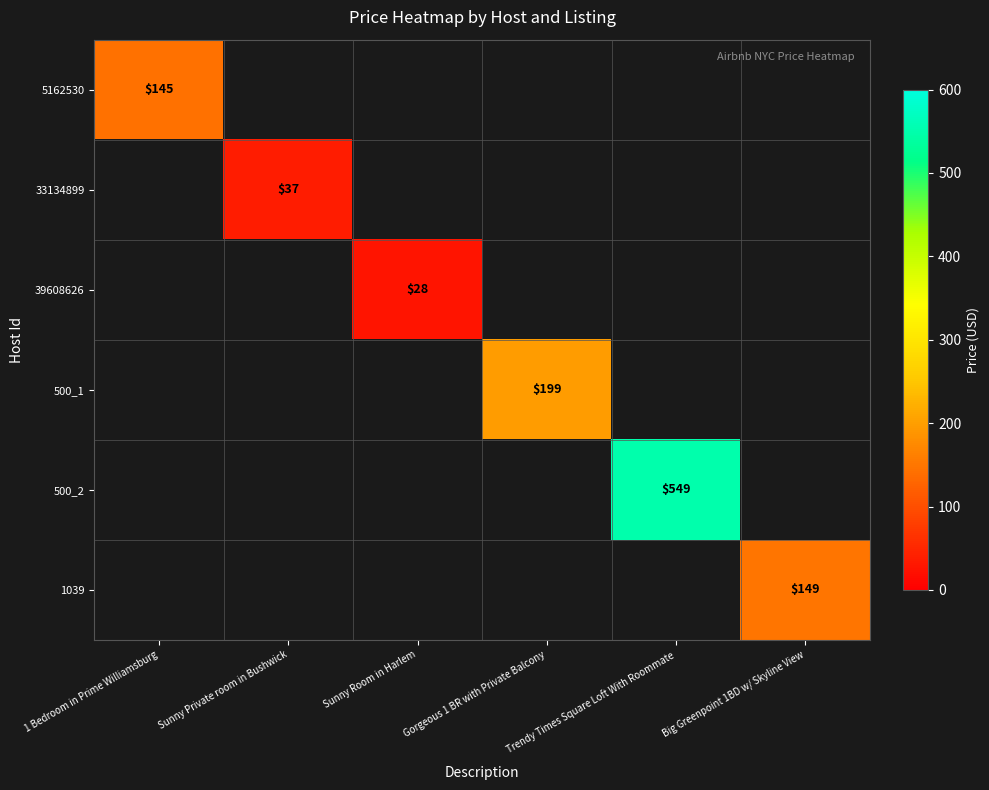

True or false: 5162530 has a value of 145 at 1 Bedroom in Prime Williamsburg.

True